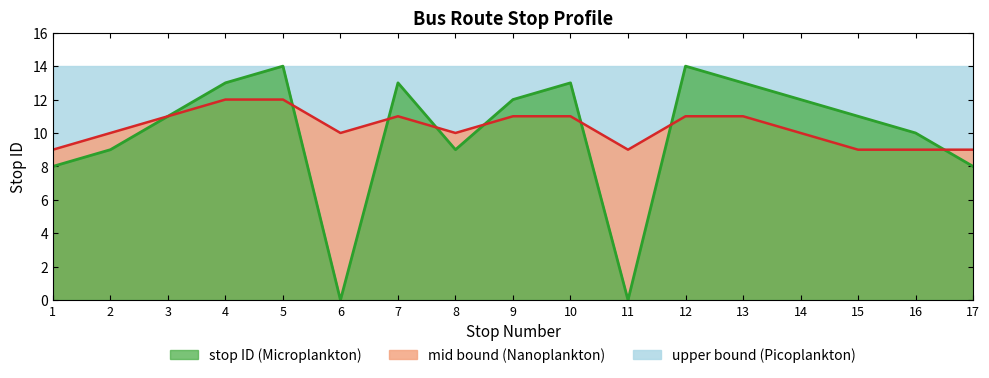

Between 6 and 12, which series saw the biggest shift?

stop ID line